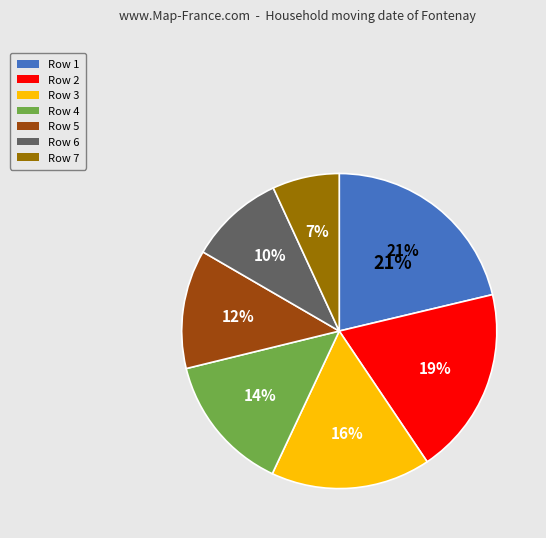

Between Row 2 and Row 5, which is larger?

Row 2